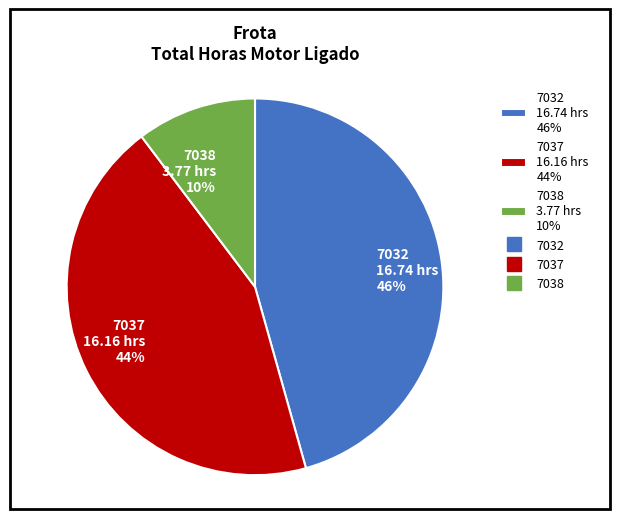

To the nearest percent, what percentage of the pie is 7037?

44%